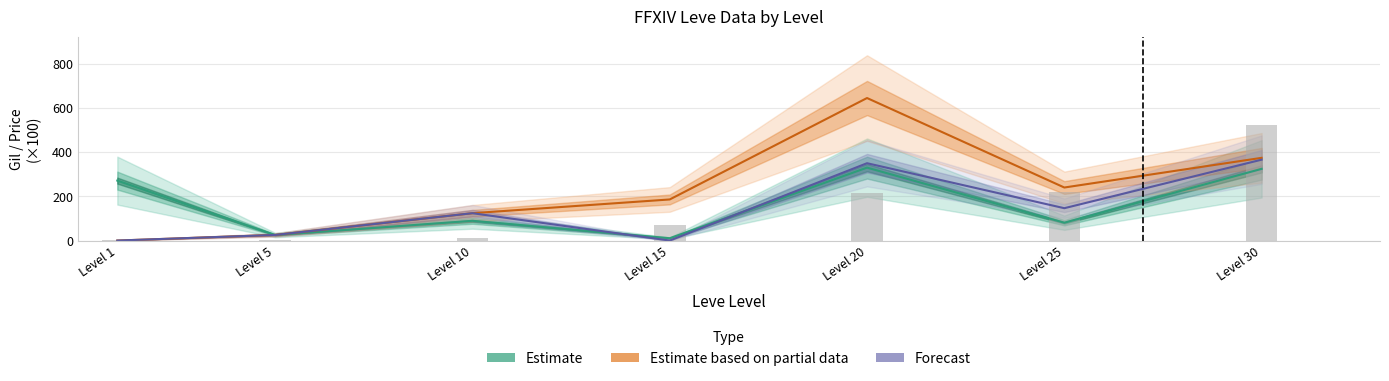

Between Level 15 and Level 30, which series saw the biggest shift?

Forecast